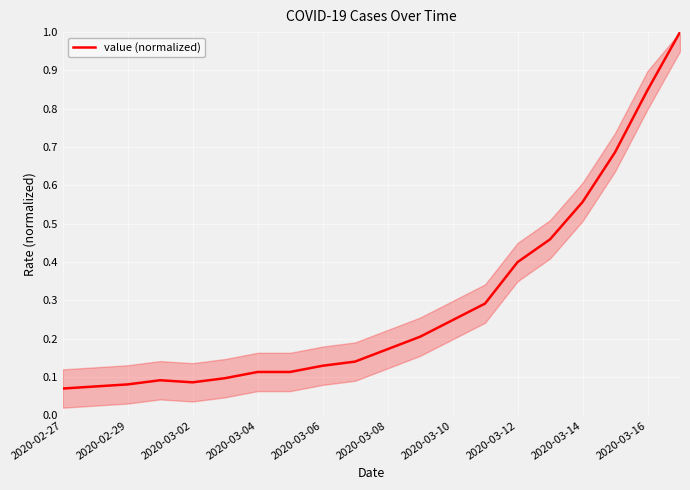

What is the greatest value displayed?

1.0